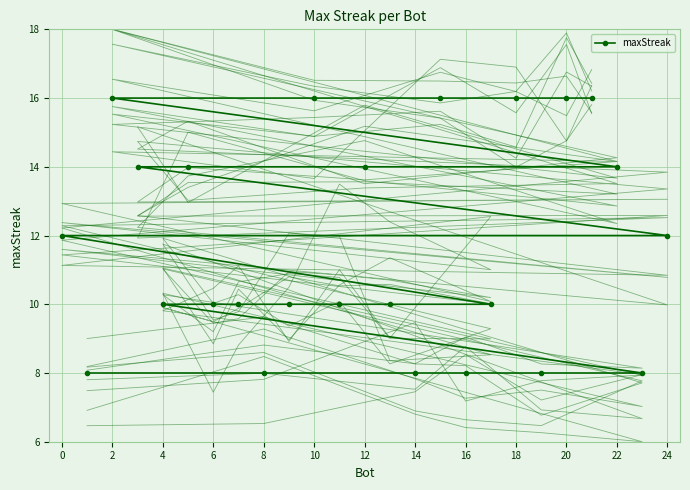

How many data points are above 10?

12